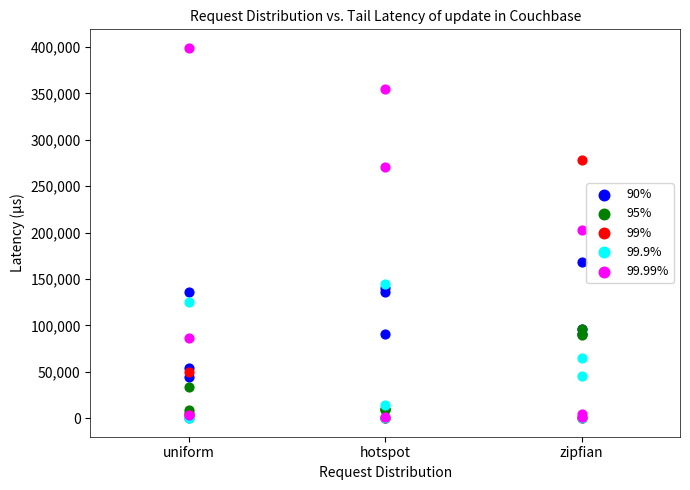

Which series has the largest Y range (max minus min)?

99.99%